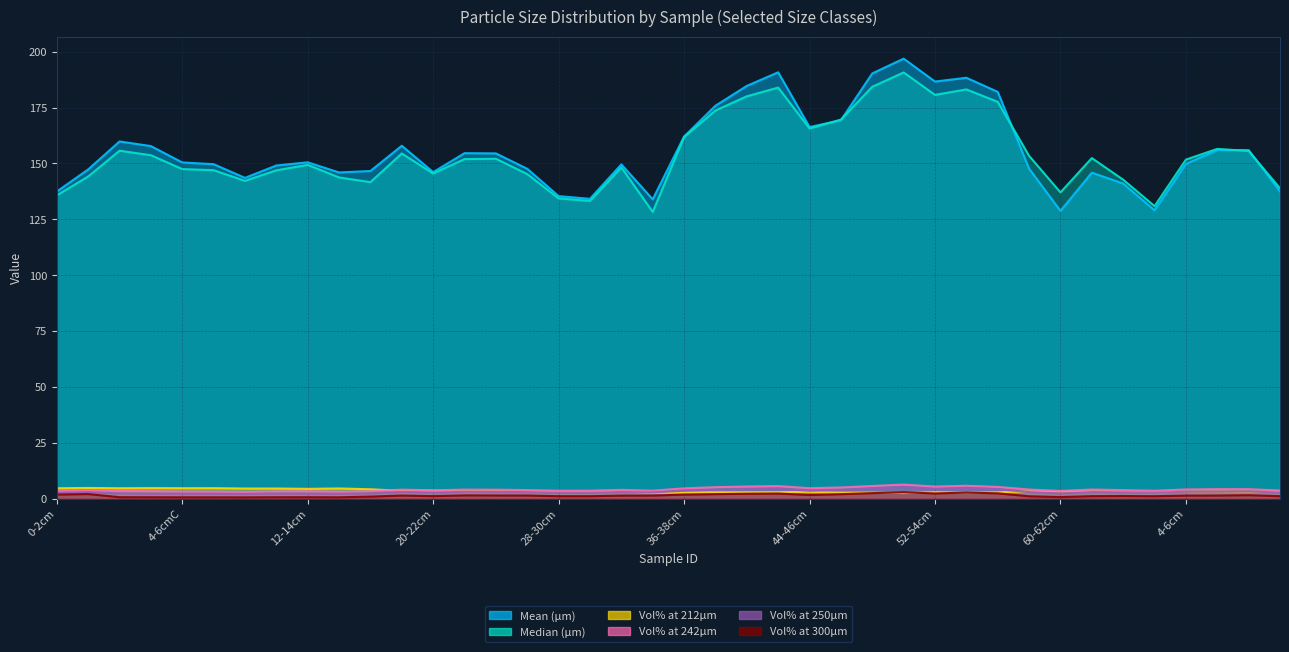

Which label corresponds to the largest value in the chart?

CB-23-01_50-52cm